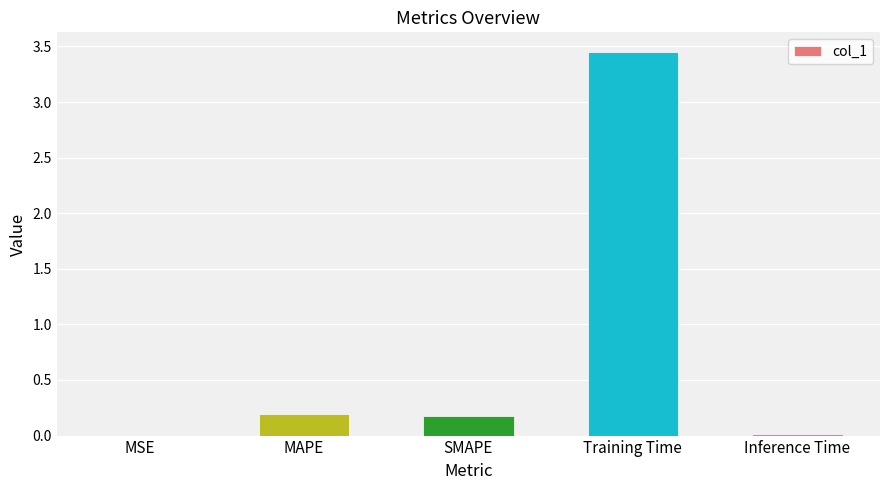

True or false: the data shows 0.2 at SMAPE.

True